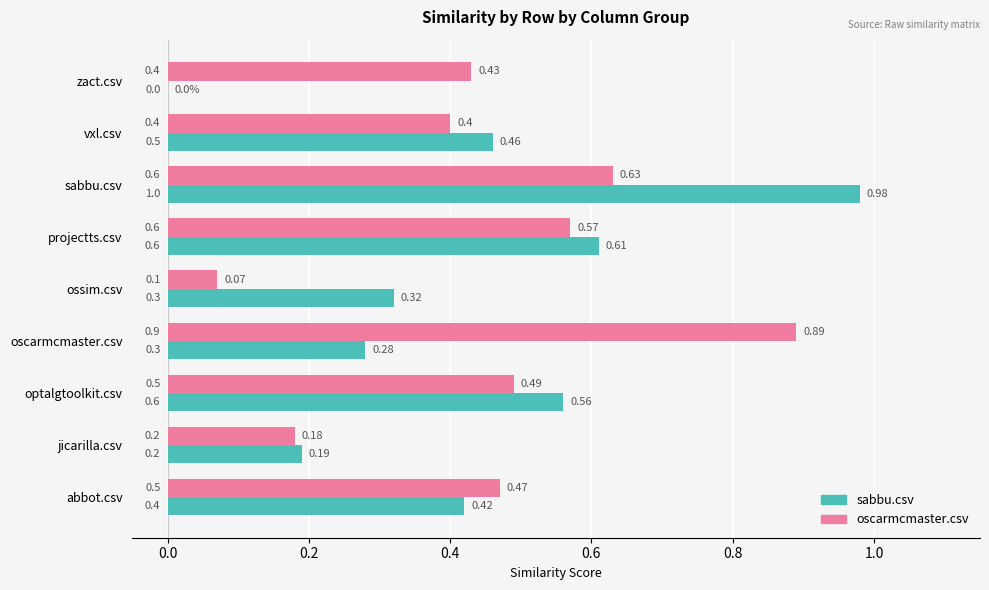

Which category has the highest value in the oscarmcmaster.csv series?

oscarmcmaster.csv